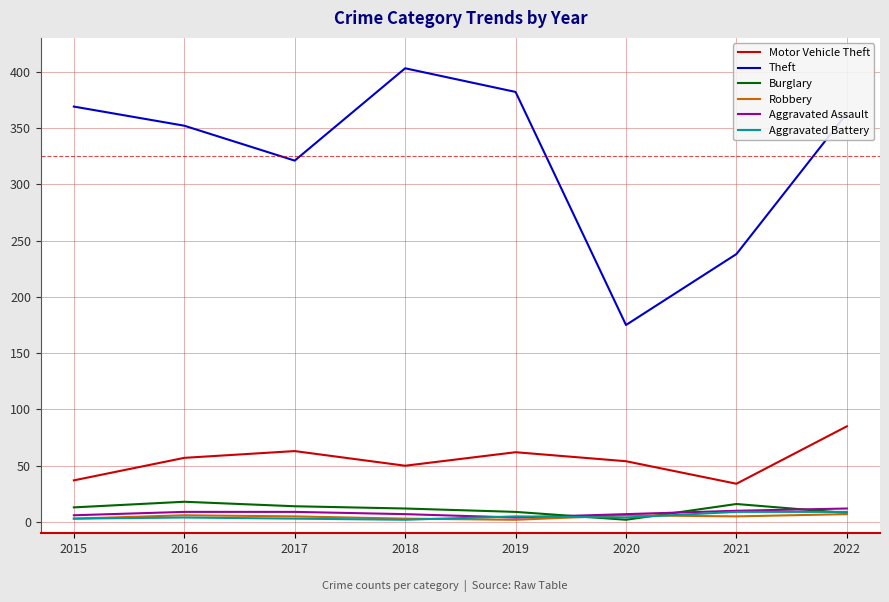

True or false: Motor Vehicle Theft and Theft cross at least once.

False